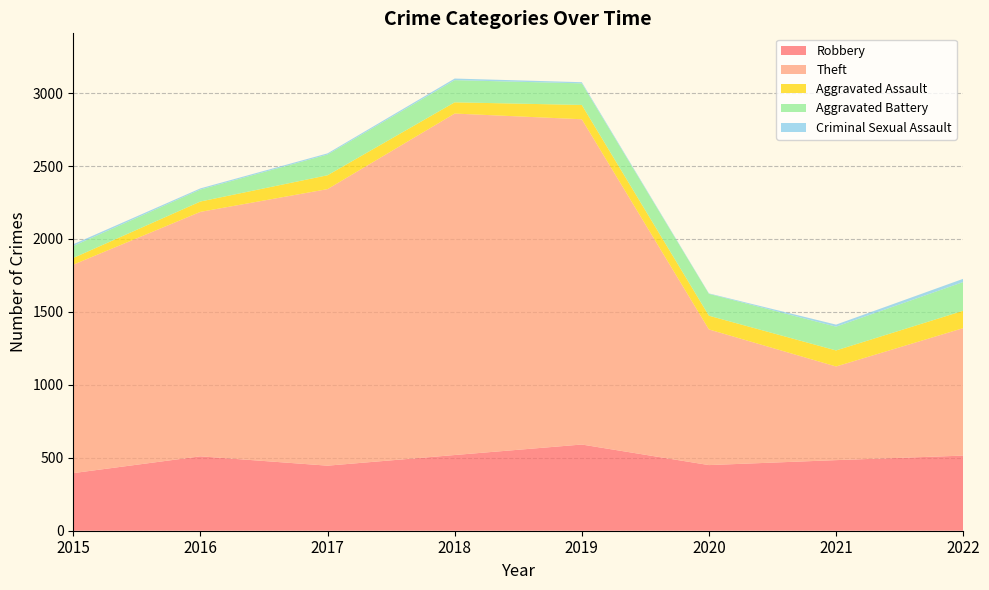

Reading right to left, transcribe all the data shown in this chart.

Robbery: 2022=515	2021=484	2020=450	2019=591	2018=519	2017=446	2016=510	2015=395
Theft: 2022=874	2021=642	2020=930	2019=2230	2018=2341	2017=1896	2016=1676	2015=1429
Aggravated Assault: 2022=119	2021=110	2020=94	2019=98	2018=77	2017=95	2016=71	2015=46
Aggravated Battery: 2022=197	2021=163	2020=150	2019=148	2018=152	2017=142	2016=82	2015=82
Criminal Sexual Assault: 2022=22	2021=14	2020=3	2019=8	2018=11	2017=8	2016=8	2015=12